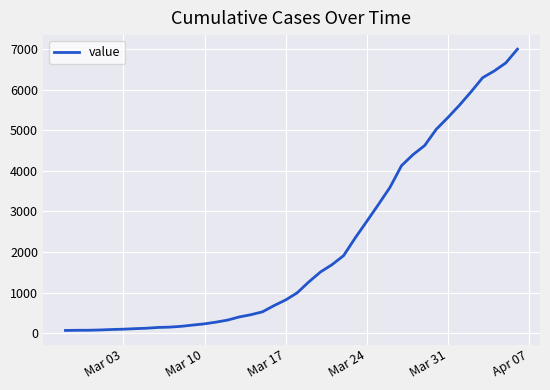

What is the maximum value shown in the chart?

7003